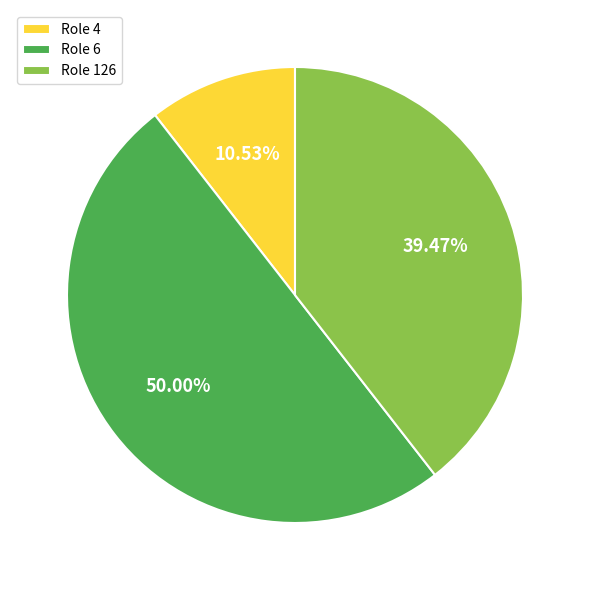

Does Role 126 represent more than half of the total?

No